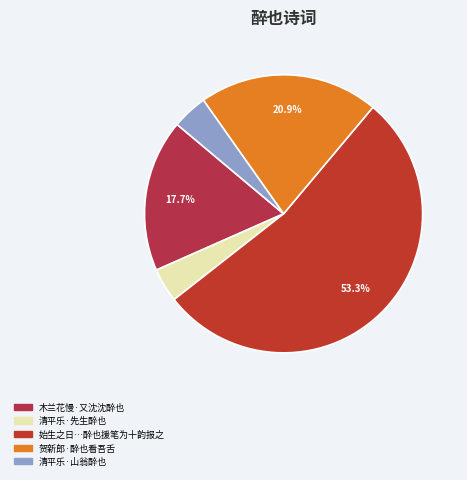

Rank the categories by value from highest to lowest.

始生之日石子寿我以诗所以相属之意再三甚厚饮其酒歌其诗既至于醉也援笔为十韵报之, 贺新郎·醉也看吾舌, 木兰花慢·又沈沈醉也, 清平乐·山翁醉也, 清平乐·先生醉也